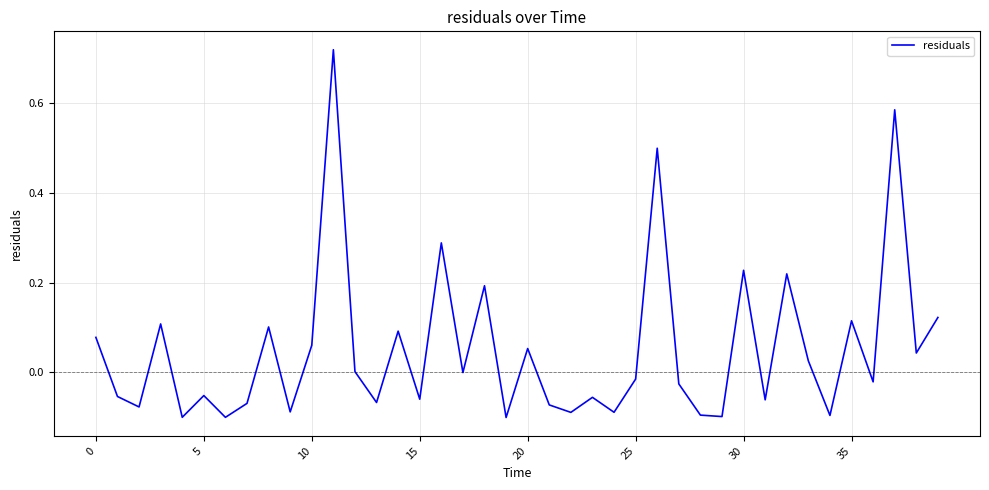

What is the difference between the maximum and minimum values?

0.8